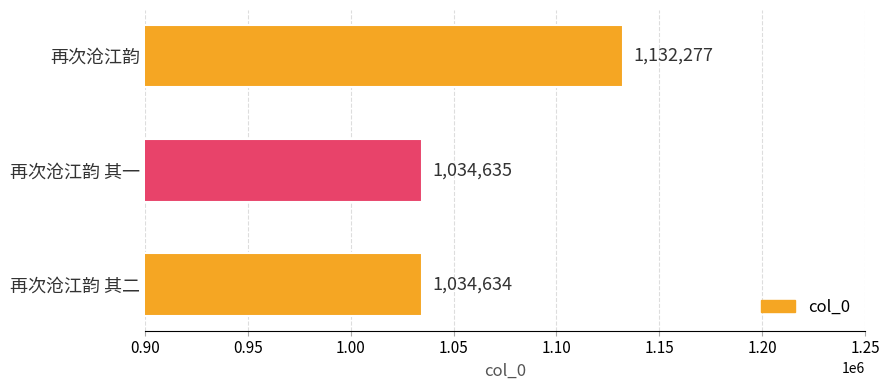

Reading top to bottom, list all the values displayed in this chart.

再次沧江韵=1132277	再次沧江韵 其一=1034635	再次沧江韵 其二=1034634